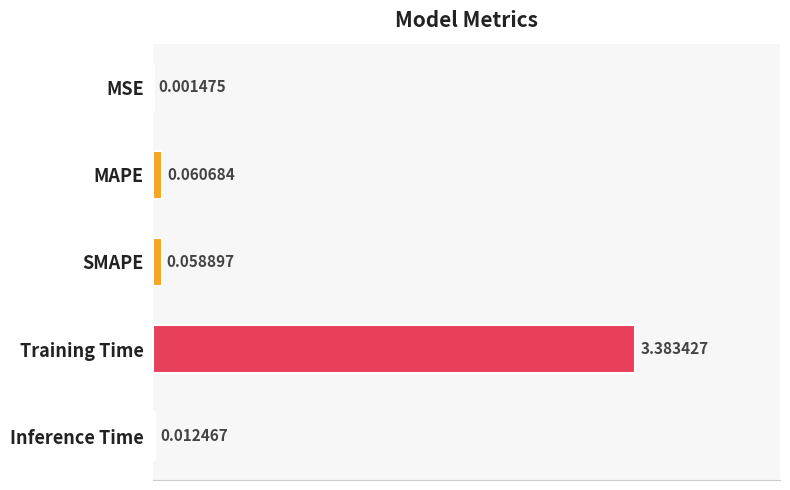

What is the sum of all values?

3.5